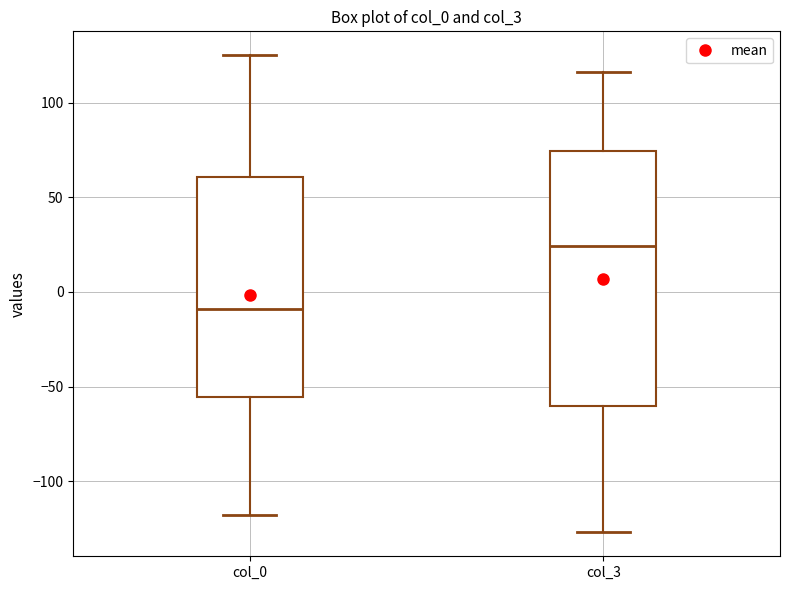

Where is the lower edge of the box for col_3 on the y-axis? The values are not printed on the chart, so give them approximately, as read against the axis.

-60